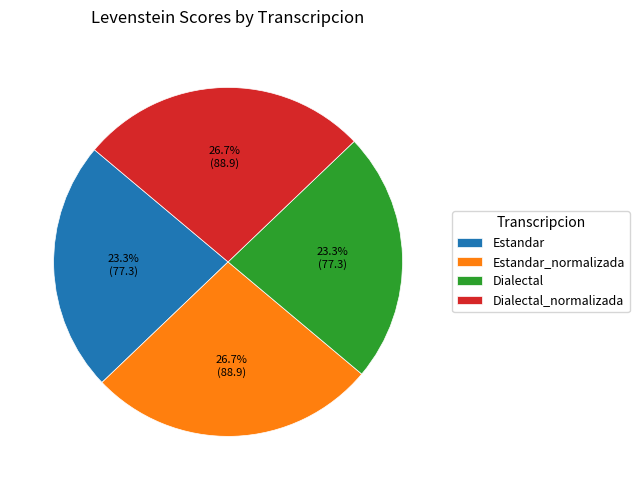

How many slices are in this pie chart?

4